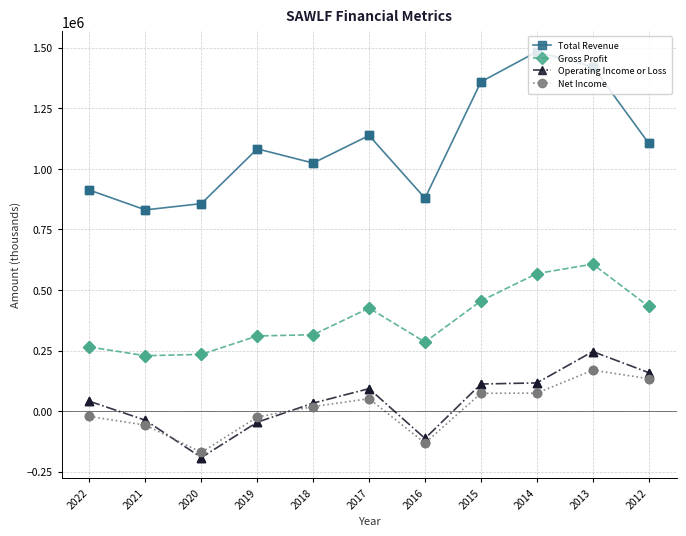

What are all the series names shown in the legend?

Total Revenue, Gross Profit, Operating Income or Loss, Net Income